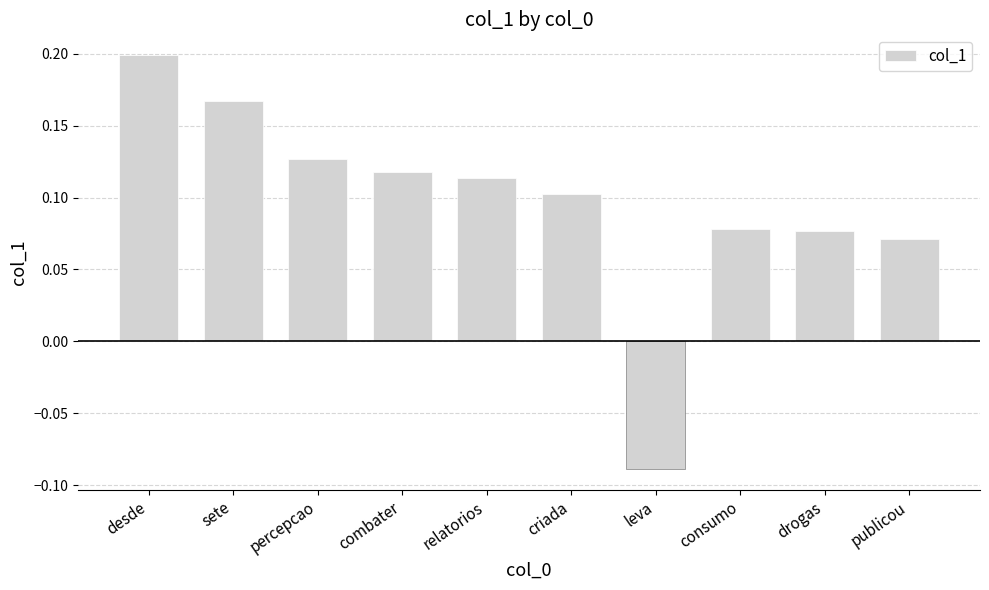

What is the difference between the maximum and minimum values?

0.3